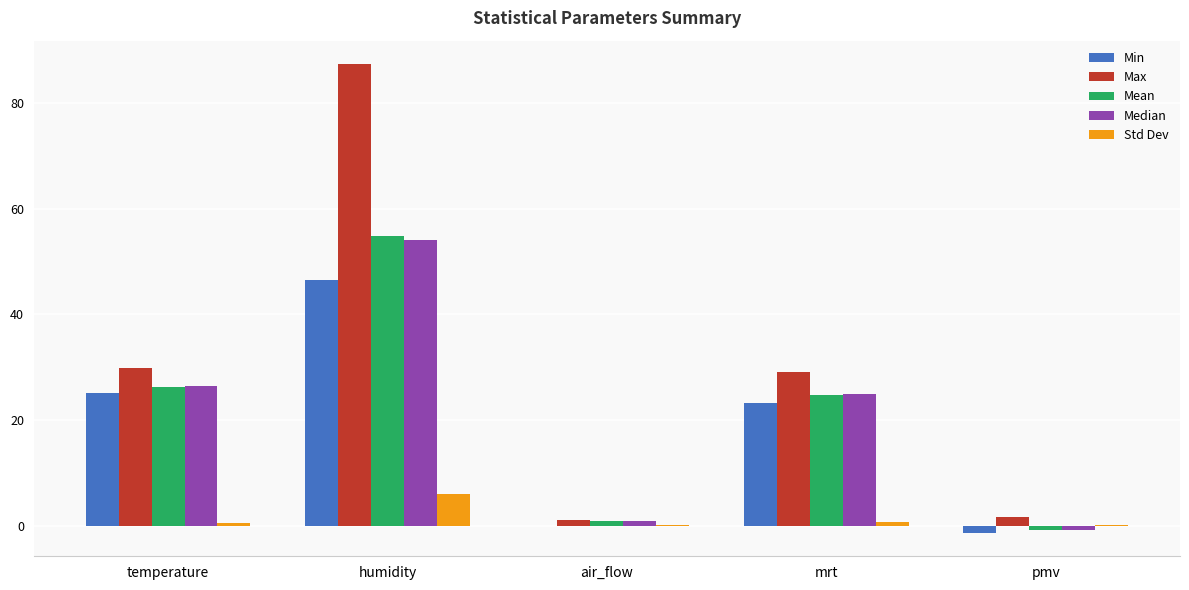

At which label does Max first exceed 29?

temperature